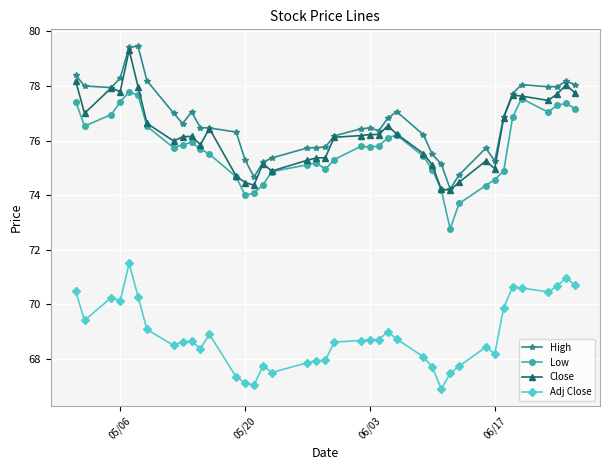

Which series has the largest total across all categories?

High